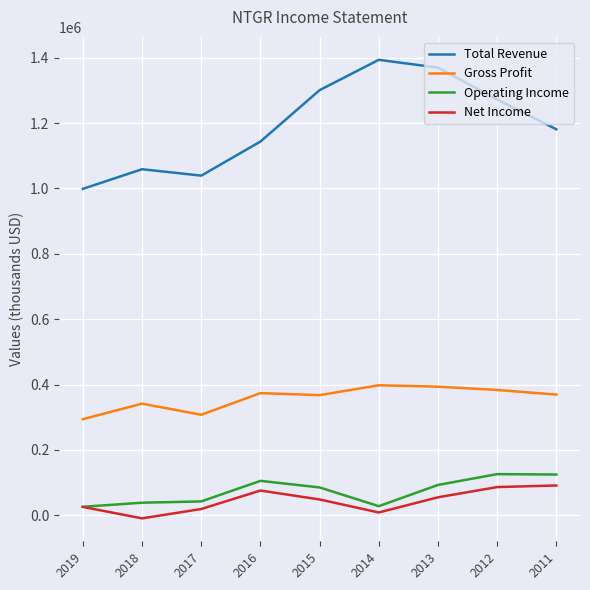

How many values in the Gross Profit series are below 369400?

4